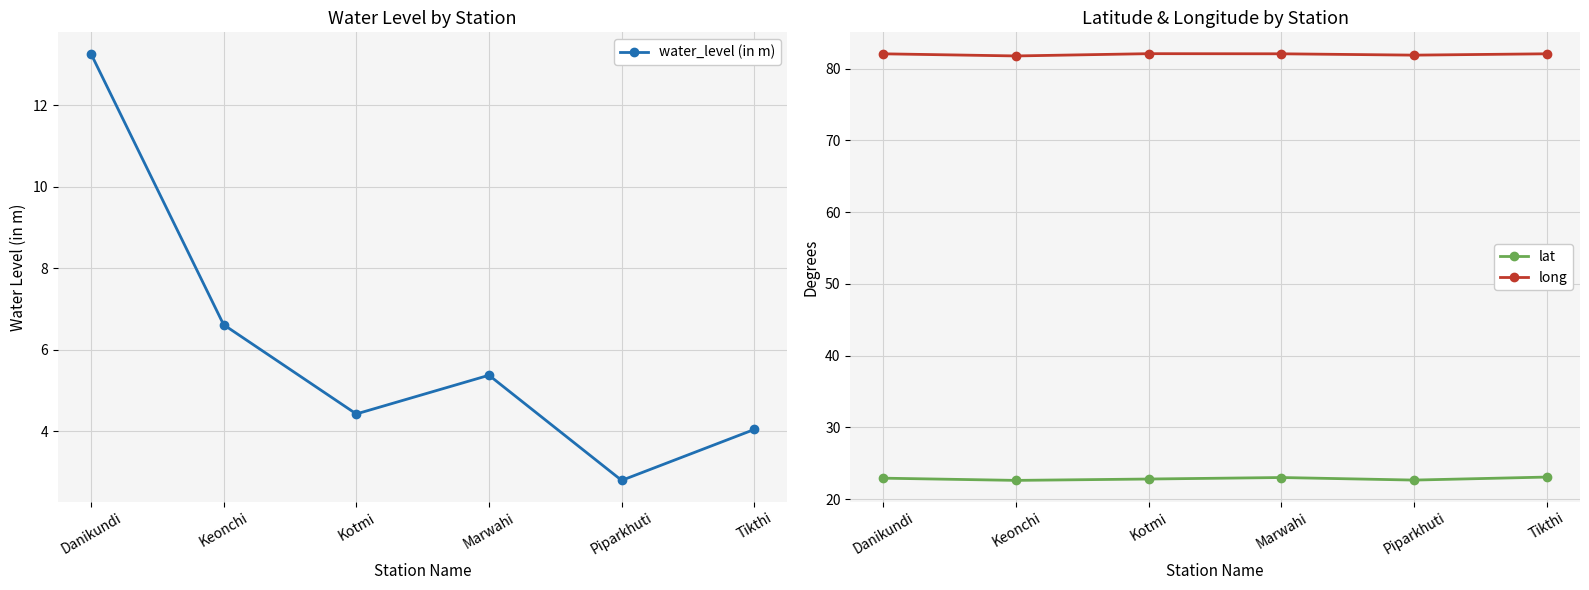

The value of water_level (in m) at Marwahi is 5.4. True or false?

True